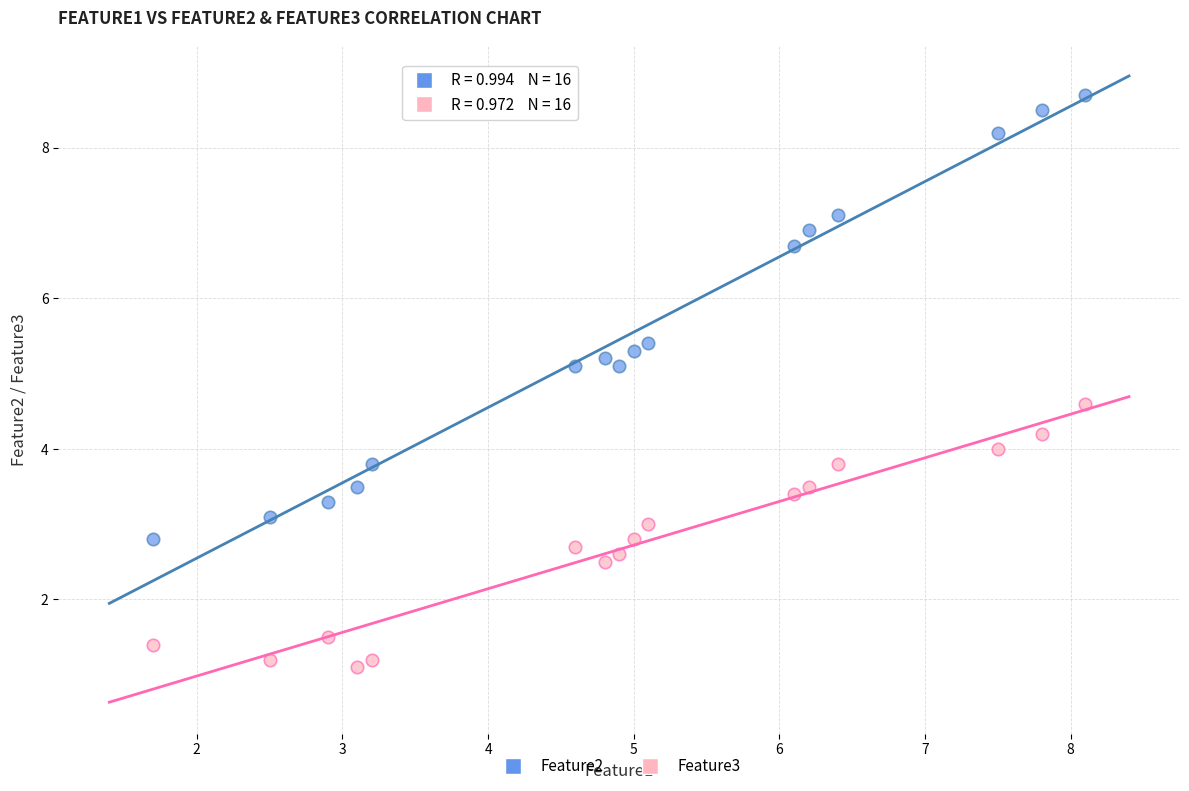

Which series contains the highest Y value?

Feature2